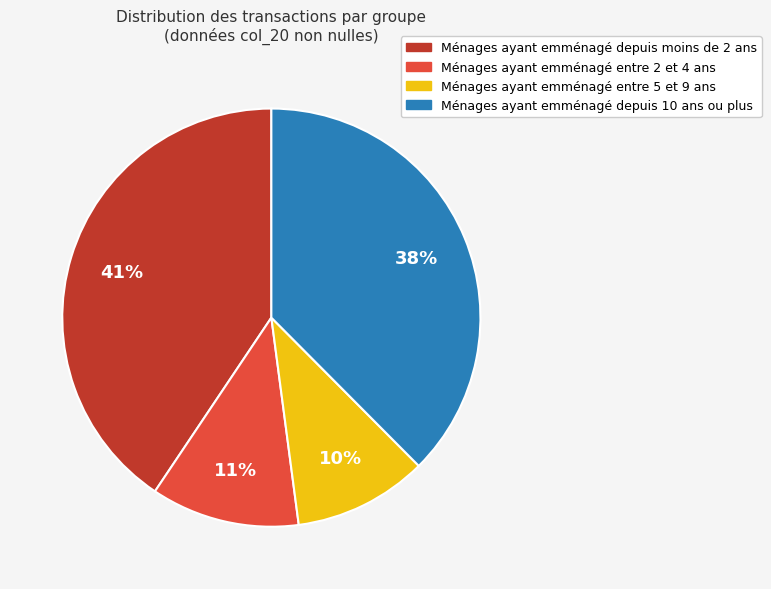

Is there any slice that represents more than half of the pie?

No